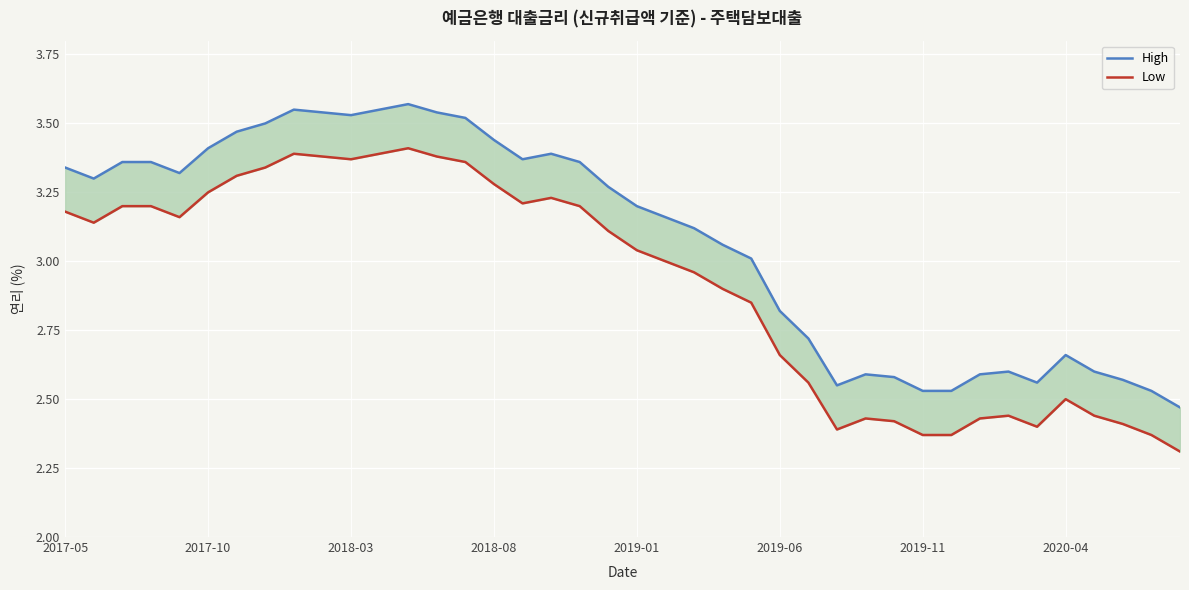

What position from the left is 2020-04?

8